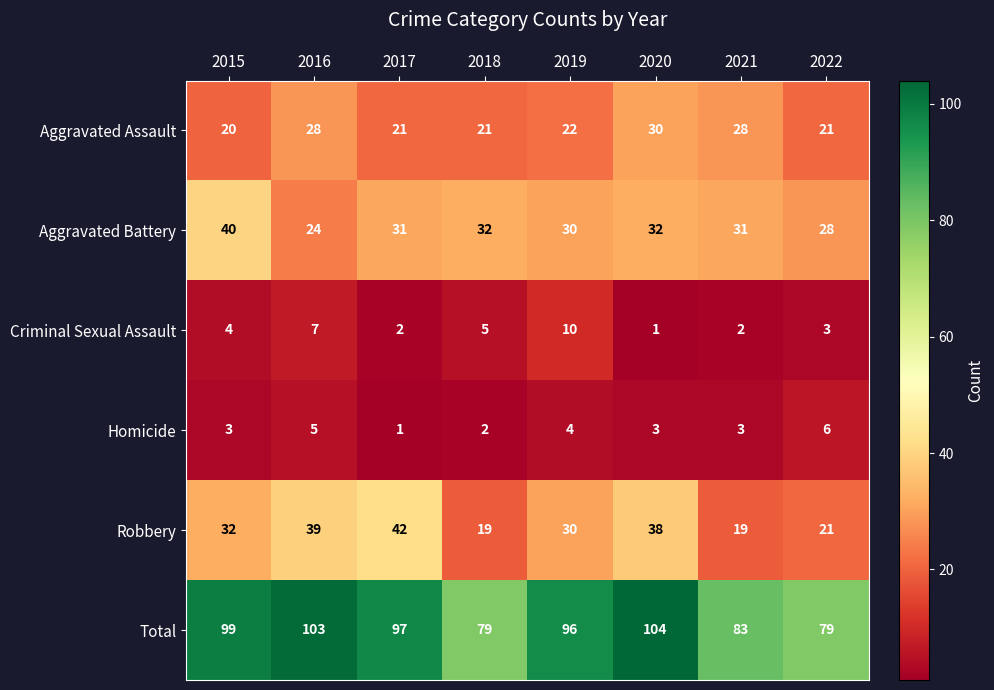

What is the approximate value of Aggravated Battery at 2017, to the nearest 5?

30